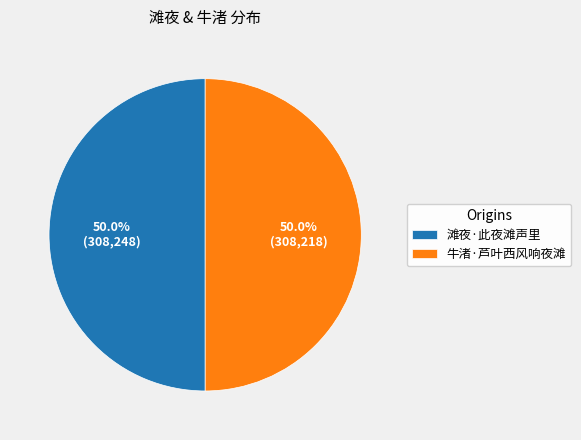

Approximately how many times larger is the value at 牛渚·芦叶西风响夜滩 compared to 滩夜·此夜滩声里?

1.0